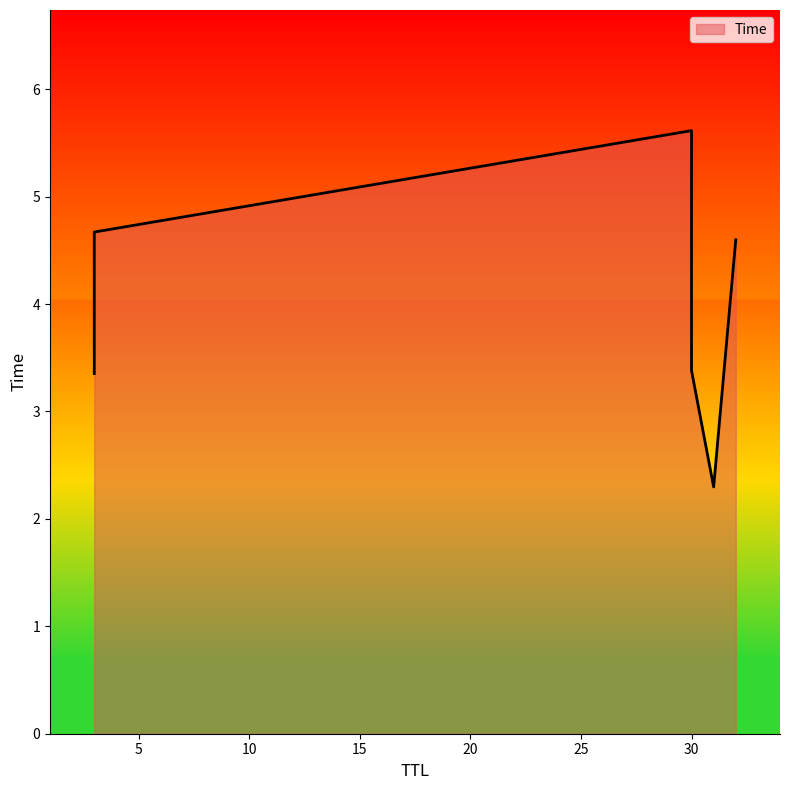

The value at 30 is 5.6. True or false?

True